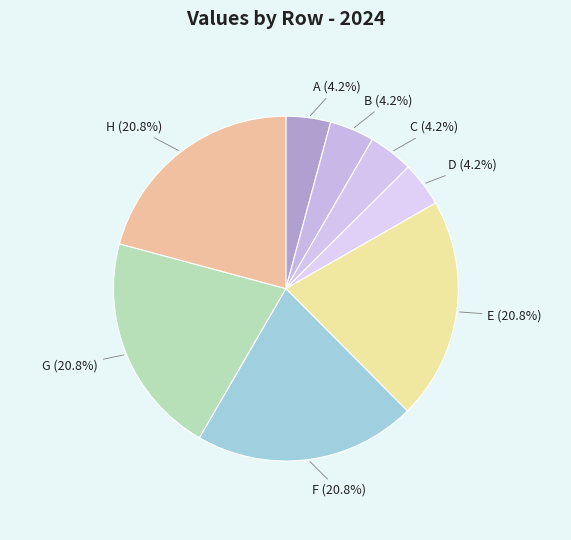

Is there any slice that represents more than half of the pie?

No